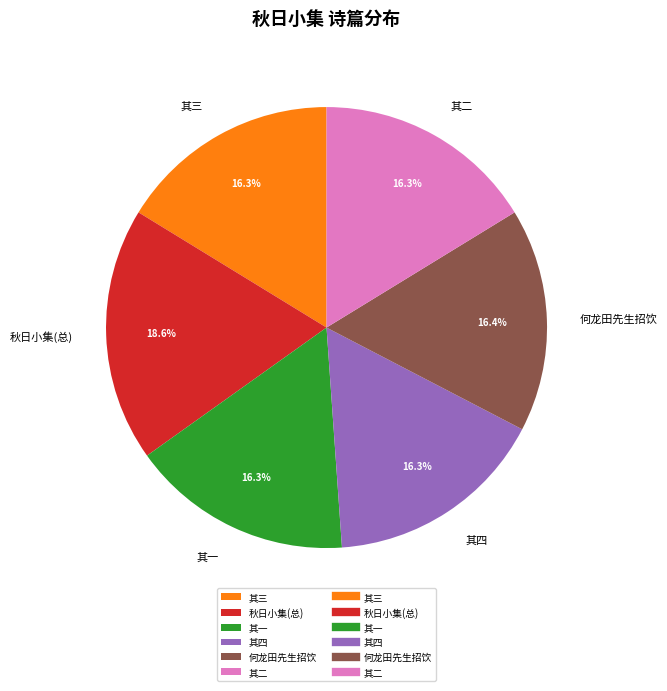

Approximately how many times larger is the value at 其三 compared to 其四?

1.0